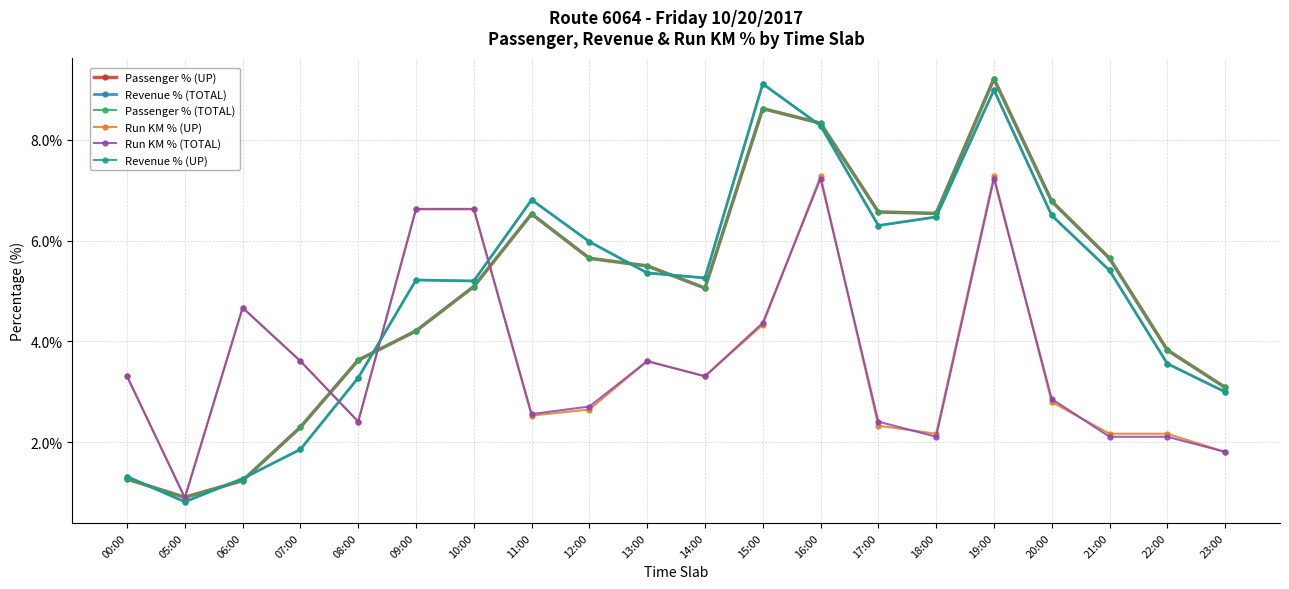

Which series ends up on top after the final intersection of Run KM % (UP) and Revenue % (UP)?

Revenue % (UP)